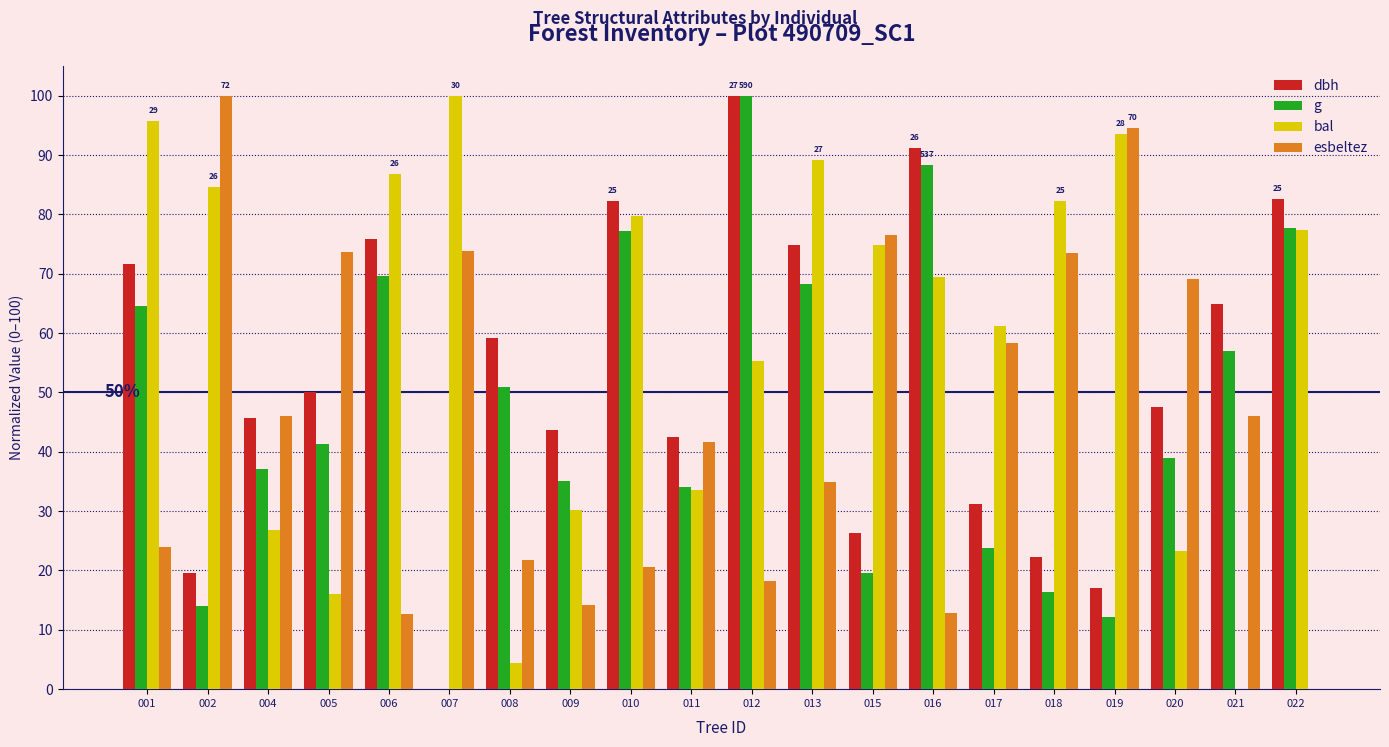

Which series has the largest total across all categories?

bal